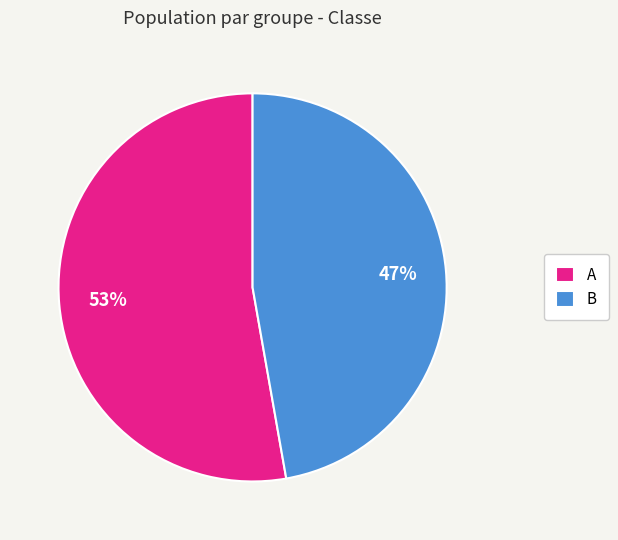

Combined, do A and B account for over 50%?

Yes